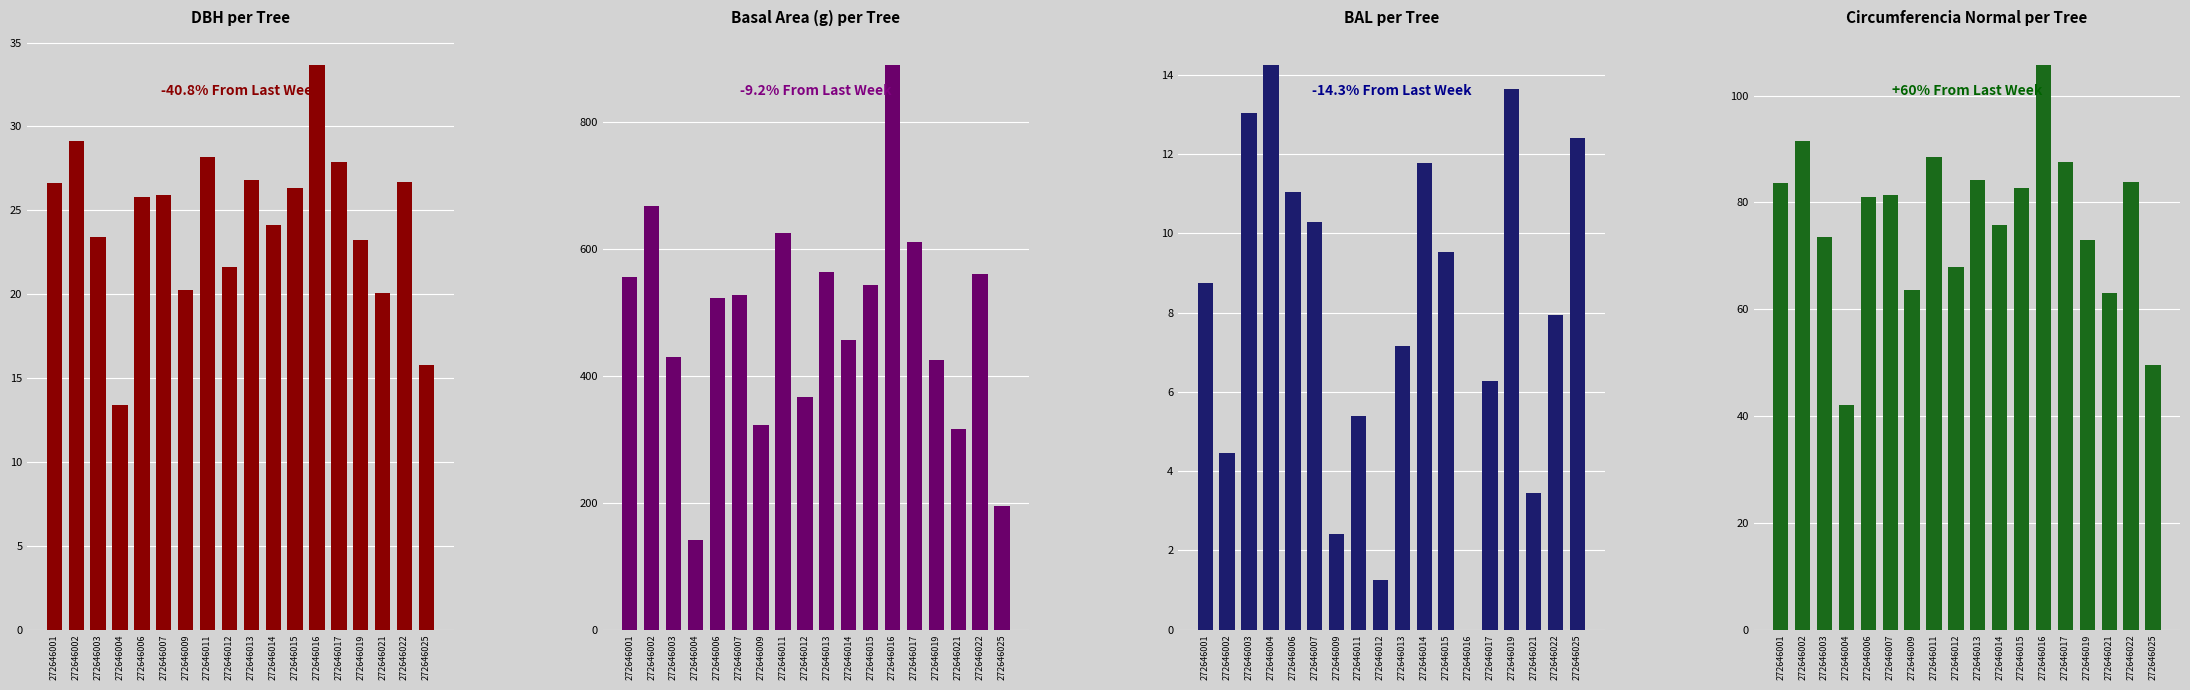

What is the difference between the second highest and second lowest values in the g series?

472.5